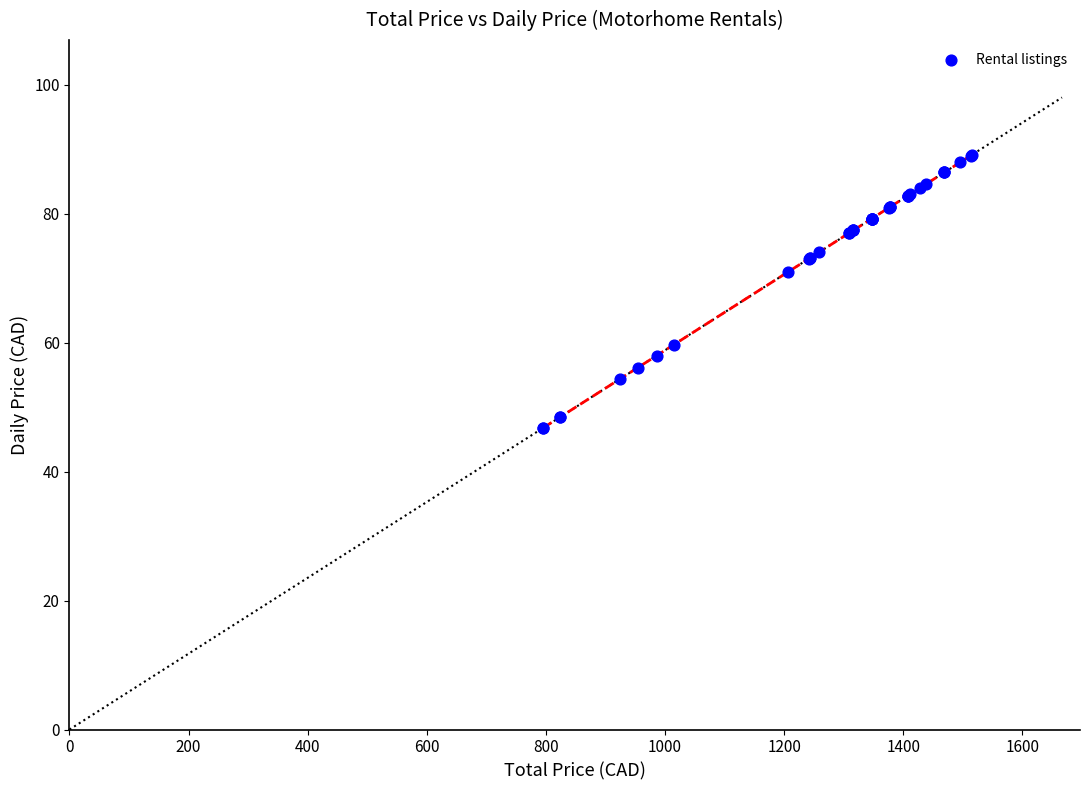

What Y value in the scatter plot is closest to 67?

71.0